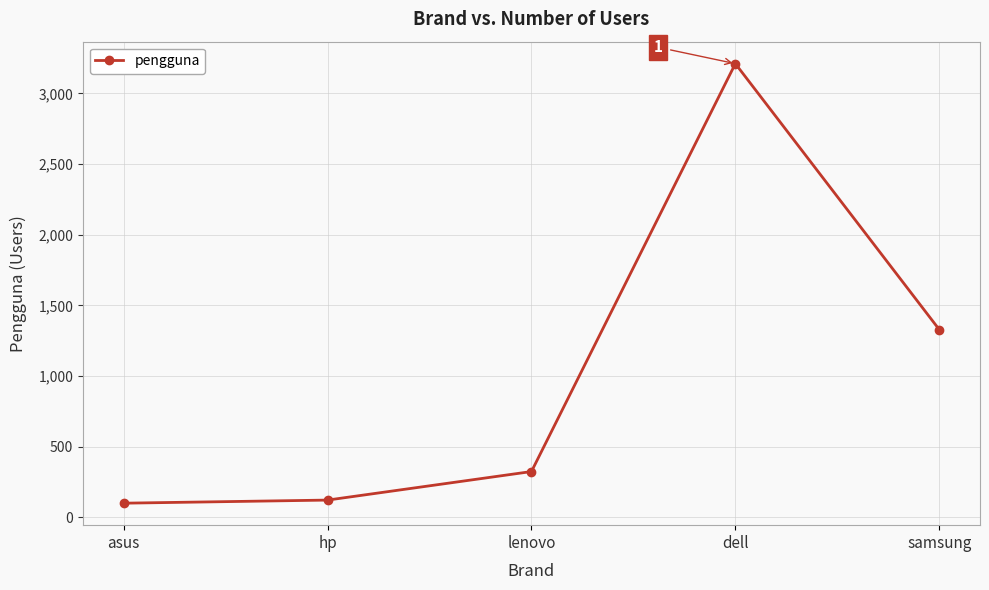

At which label is the value closest to 1655?

samsung